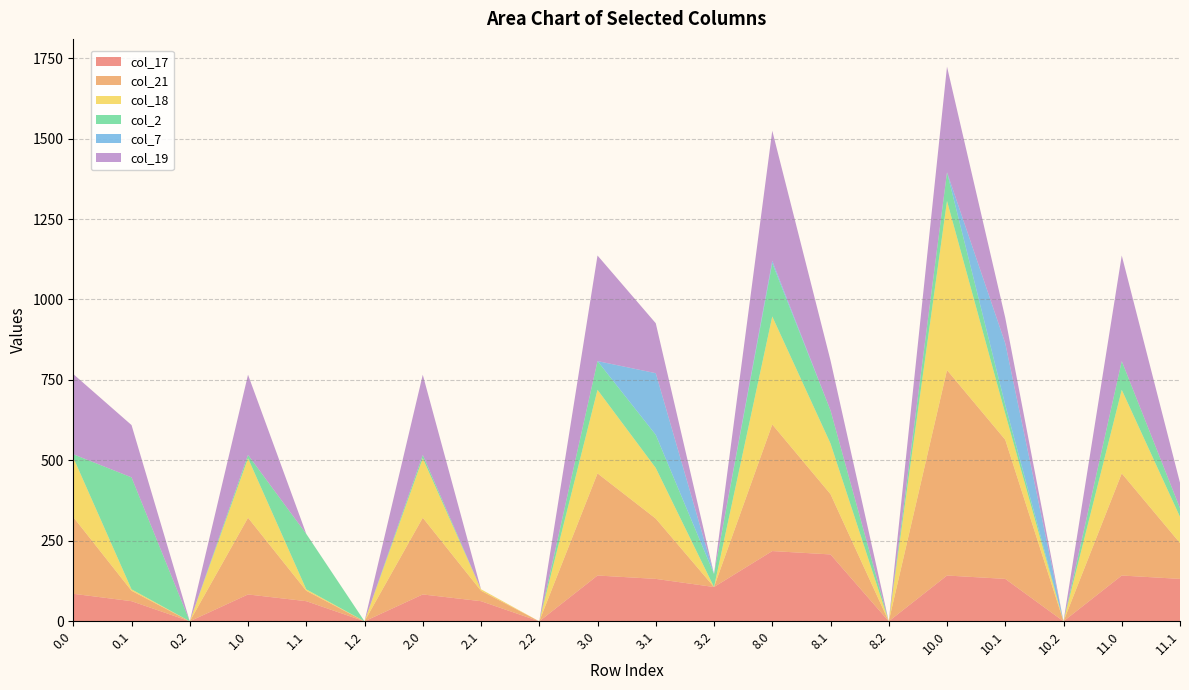

Reading left to right, list all the values displayed in this chart.

col_17: 85.5	62.5	0.0	83.4	62.5	0.0	83.4	62.5	0.0	142.2	131.8	106.5	218.2	207.8	0.0	142.2	131.8	0.0	142.2	131.8
col_21: 238.4	32.4	0.0	238.4	32.4	0.0	238.4	32.4	0.0	317.4	187.4	0.0	393.4	187.4	0.0	638.4	432.4	0.0	317.4	111.4
col_18: 184.9	4.5	0.0	184.9	4.5	0.0	184.9	4.5	0.0	259.6	157.4	0.0	335.6	157.4	0.0	525.6	81.4	0.0	259.6	81.4
col_2: 10.3	347.9	0.0	10.3	172.2	0.0	10.3	0.0	0.0	89.3	102.9	40.5	165.3	102.9	0.0	89.3	26.9	0.0	89.3	26.9
col_7: 0.0	0.0	0.0	0.0	0.0	0.0	0.0	0.0	0.0	0.0	191.6	0.0	7.7	0.0	0.0	0.0	191.6	0.0	0.0	0.0
col_19: 249.2	162.6	0.0	249.2	0.2	0.0	249.2	0.2	0.0	328.1	155.2	0.0	404.1	155.2	0.0	328.1	79.2	0.0	328.1	79.2